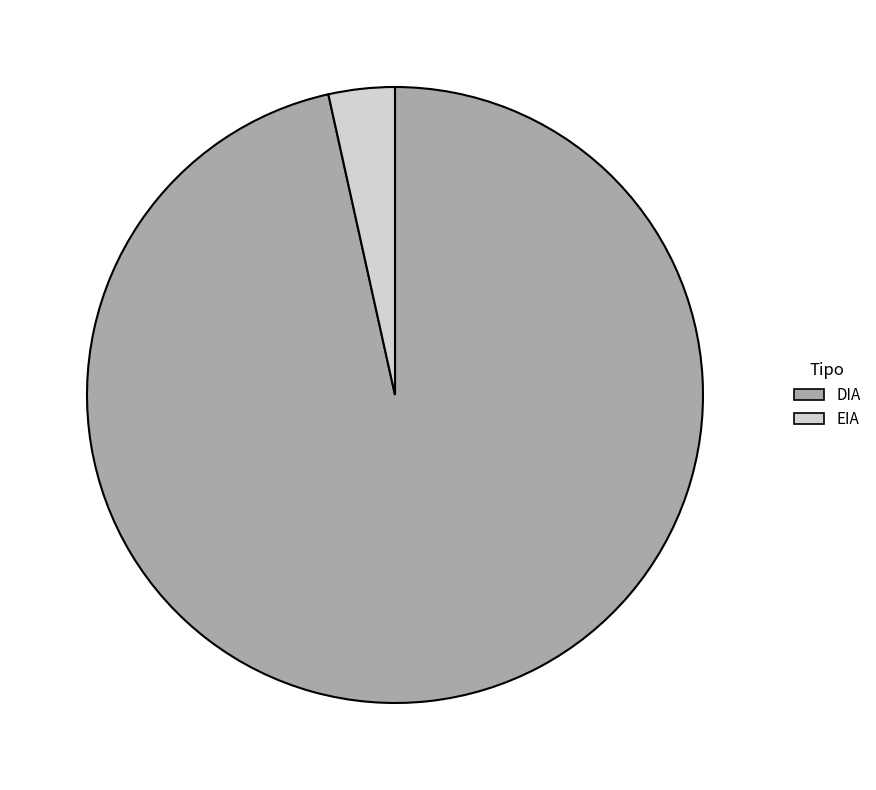

Between DIA and EIA, which is larger?

DIA